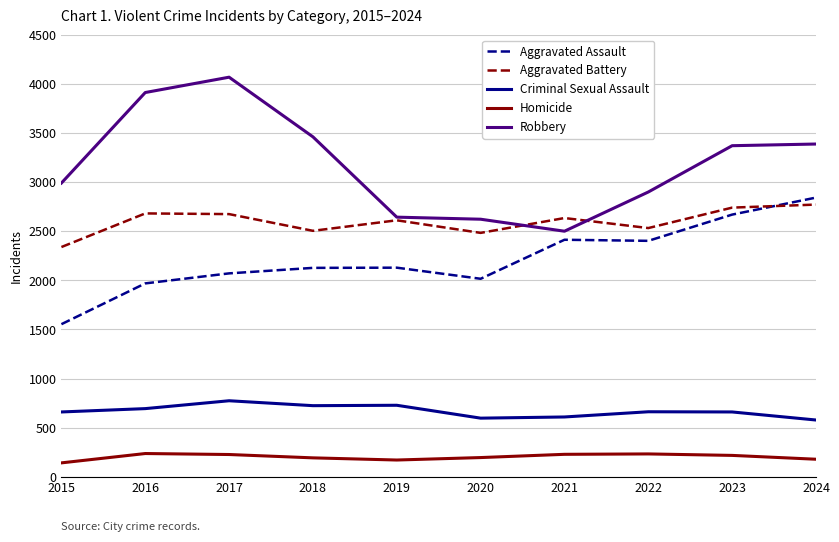

What are all the series names shown in the legend?

Aggravated Assault, Aggravated Battery, Criminal Sexual Assault, Homicide, Robbery